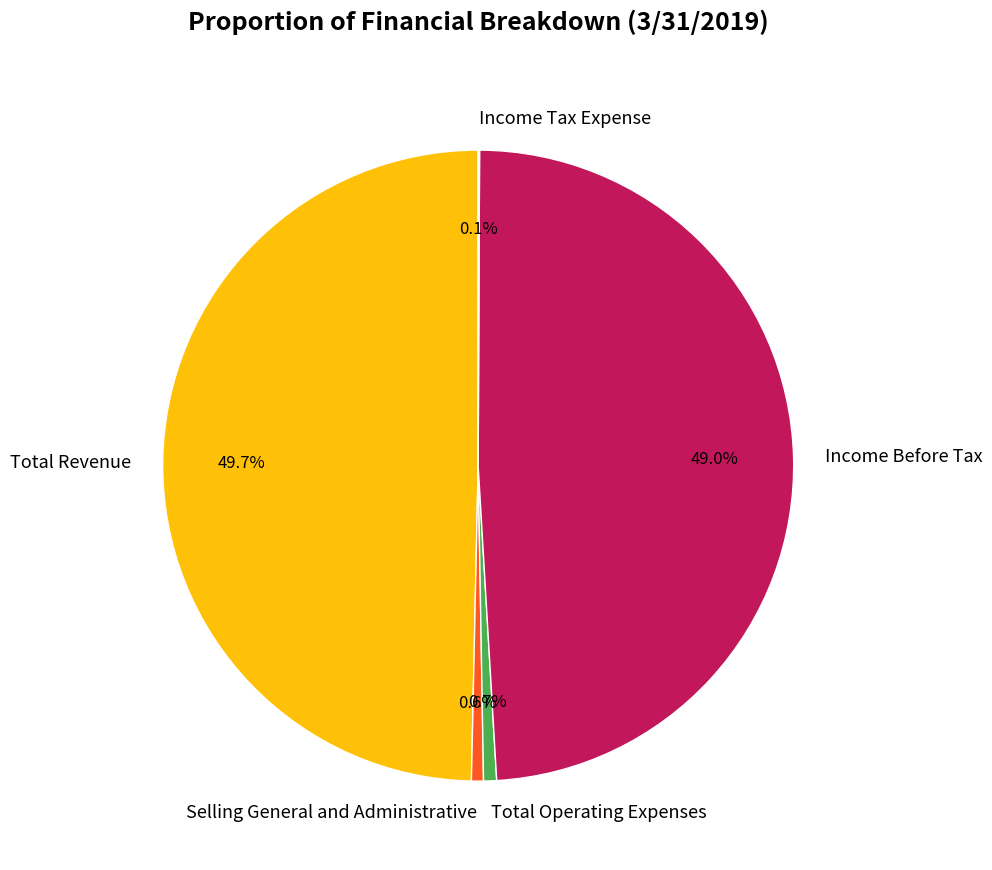

Does Income Before Tax account for over 50% of the chart?

No